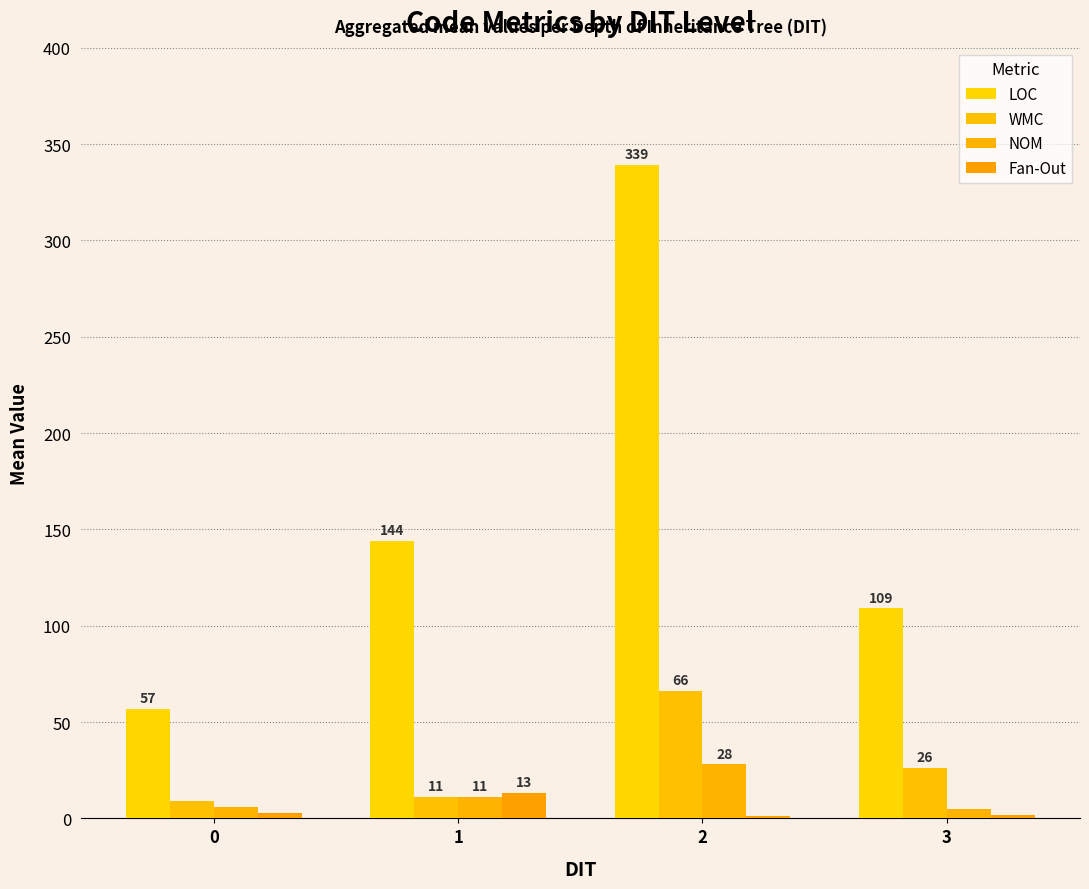

List the series in order of their peak value, highest first.

LOC, WMC, NOM, Fan-Out